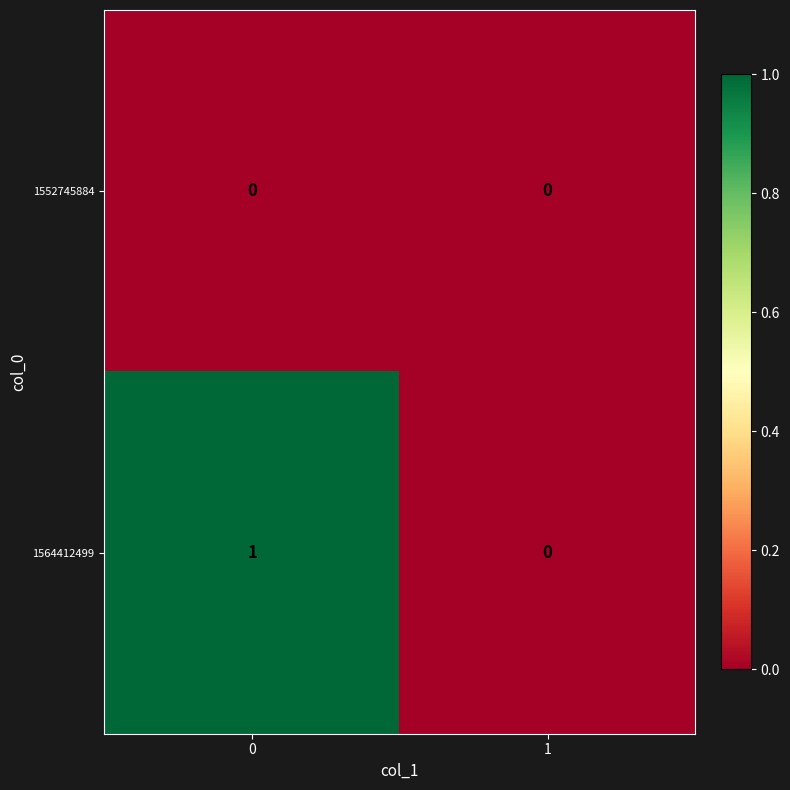

Which series changed the most between 0 and 1?

1564412499